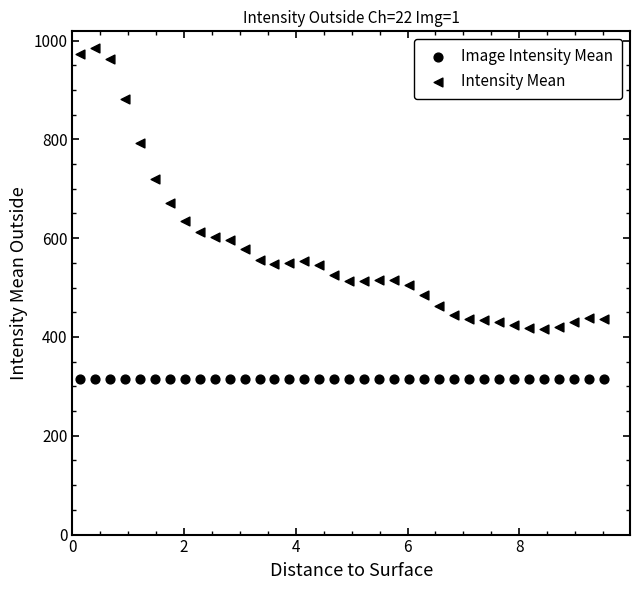

Count the number of points in this scatter plot.

72